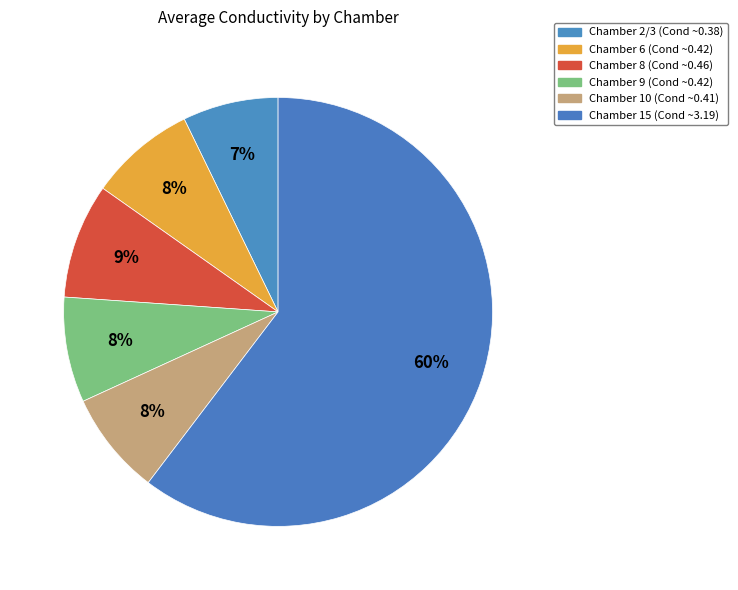

Count the number of slices in the pie.

6